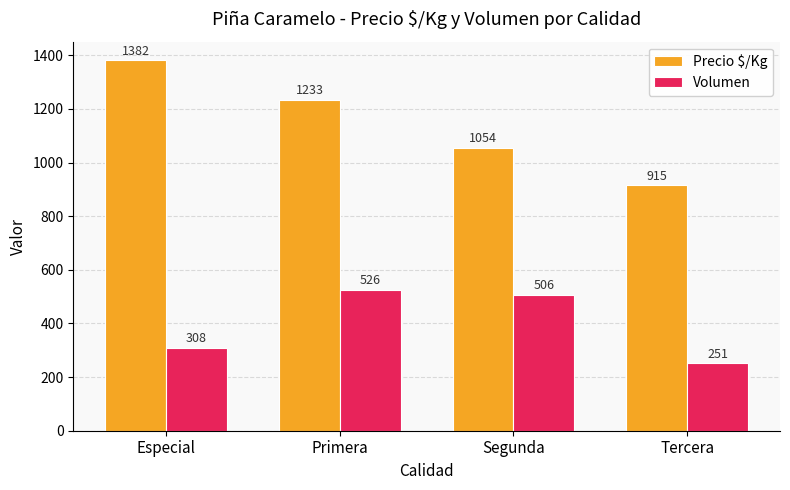

What is the highest value of the Volumen series?

526